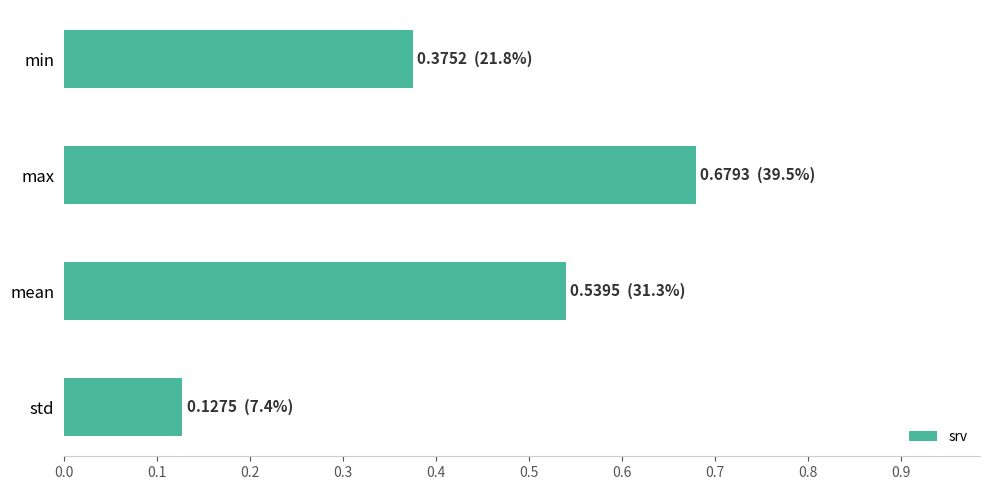

At which category does the chart reach its minimum across all series?

std